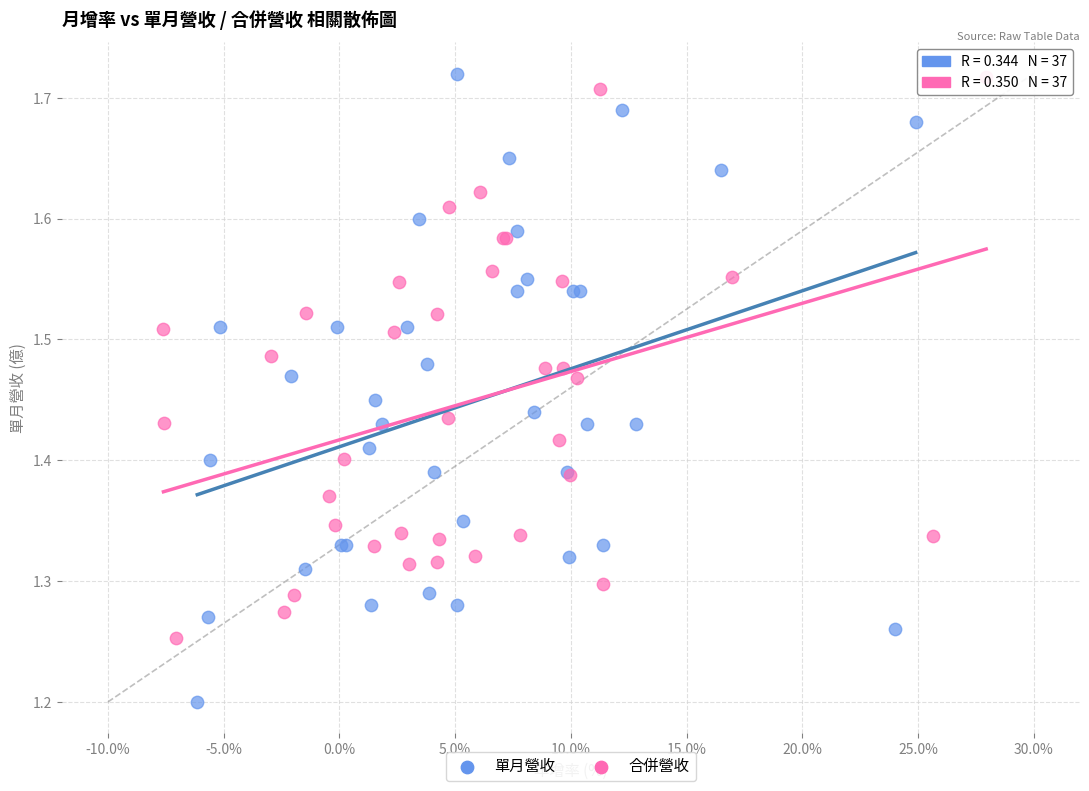

Which series reaches the minimum Y coordinate?

單月營收